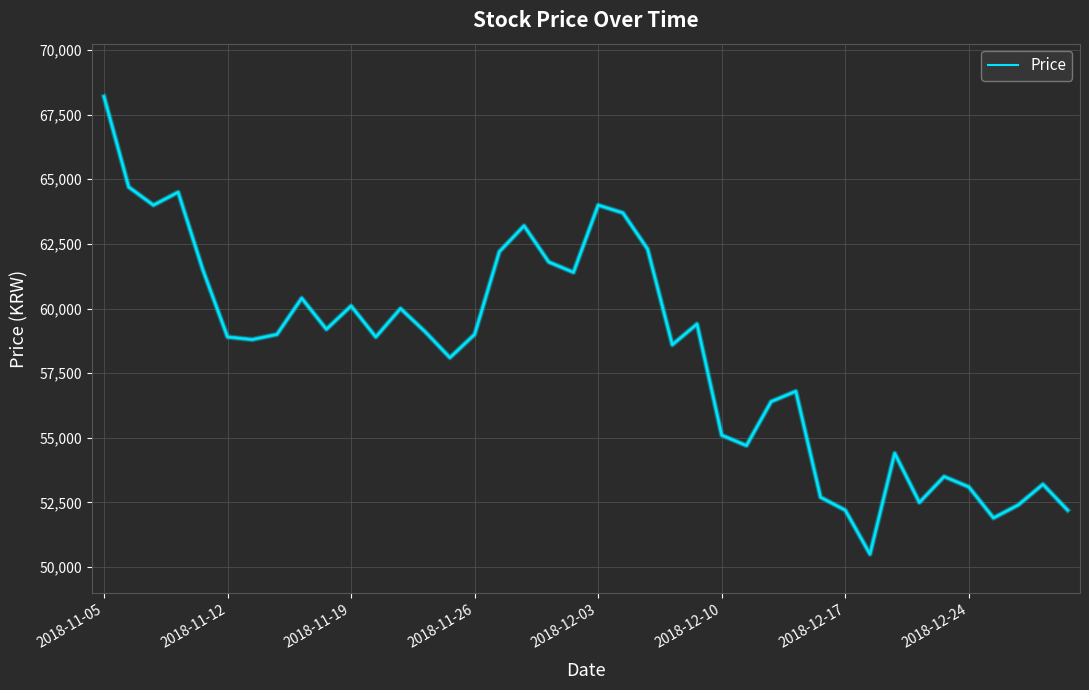

What is the smallest value displayed?

50500